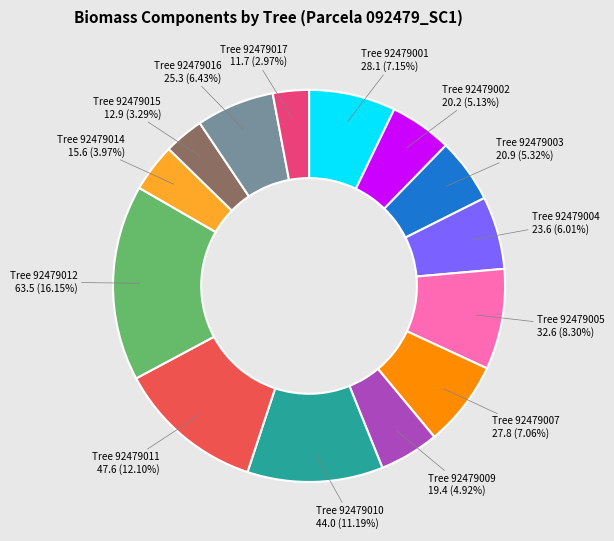

Is there a majority slice in this chart?

No